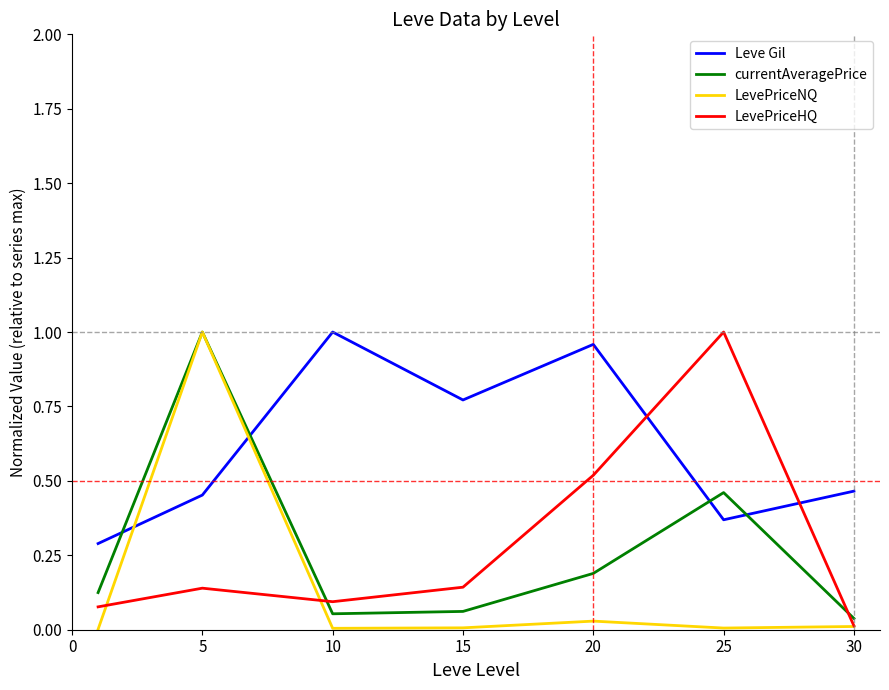

In LevePriceHQ, how many points are higher than both neighbors (excluding endpoints)?

2